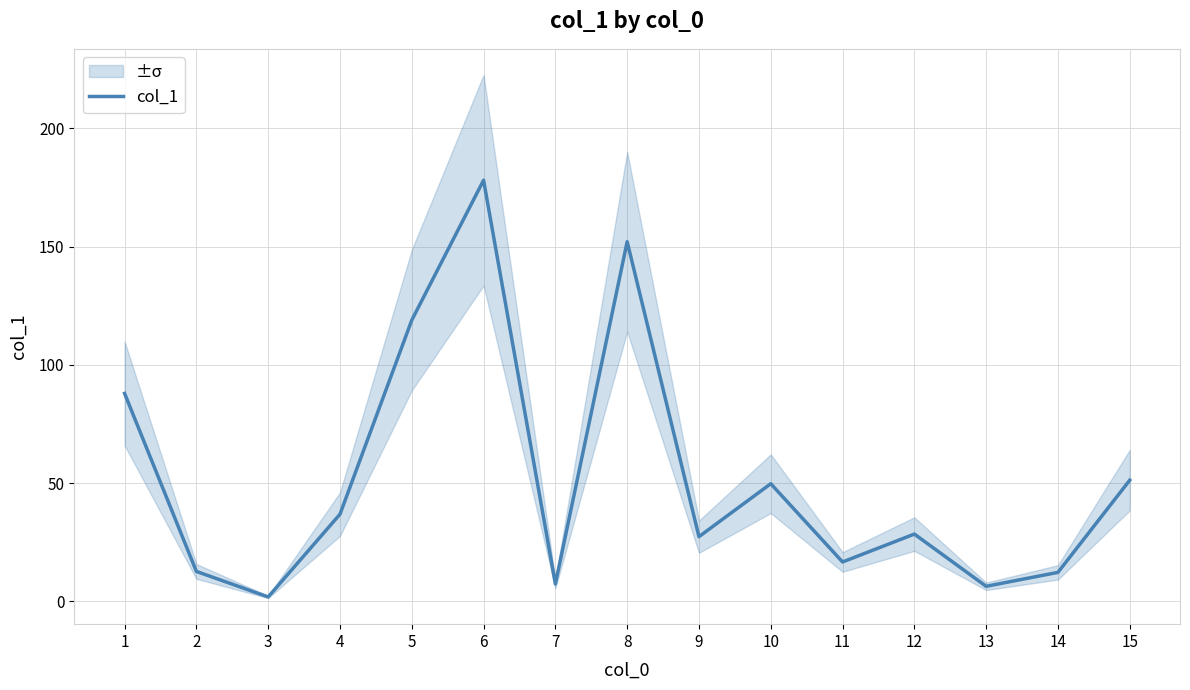

How many points are higher than both their immediate neighbors (excluding endpoints)?

4